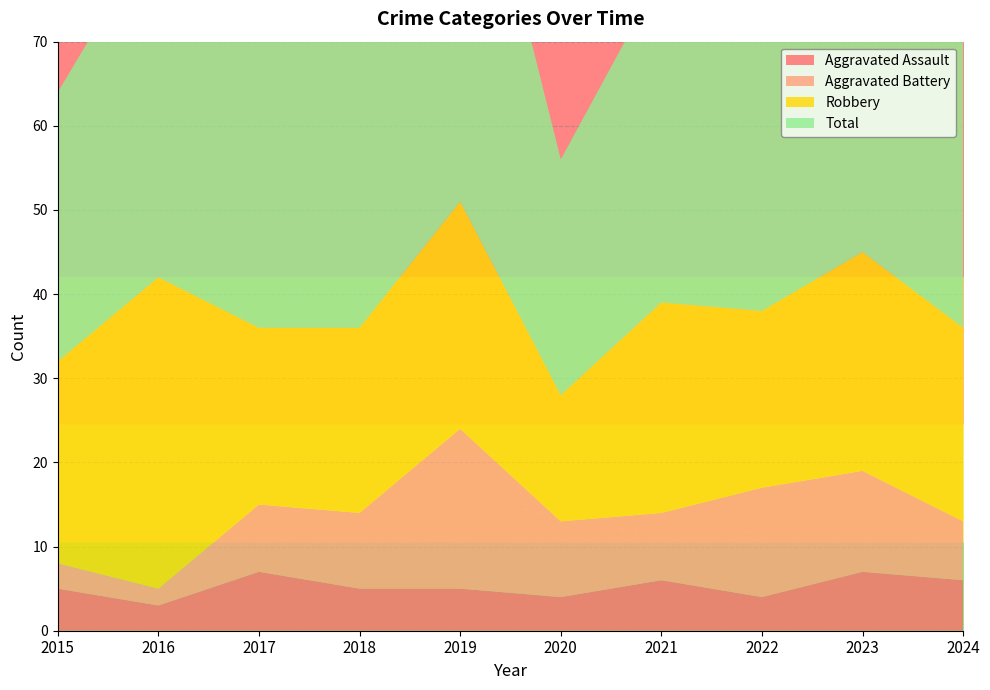

Reading left to right, what are all the values shown in this chart?

Aggravated Assault: 5	3	7	5	5	4	6	4	7	6
Aggravated Battery: 3	2	8	9	19	9	8	13	12	7
Robbery: 24	37	21	22	27	15	25	21	26	23
Total: 32	42	36	38	53	28	39	39	47	36